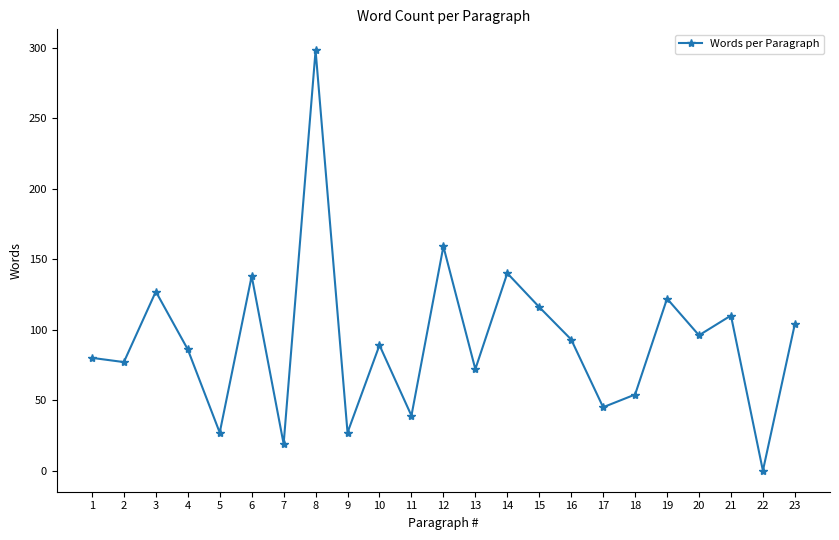

Which label corresponds to the largest value in the chart?

8